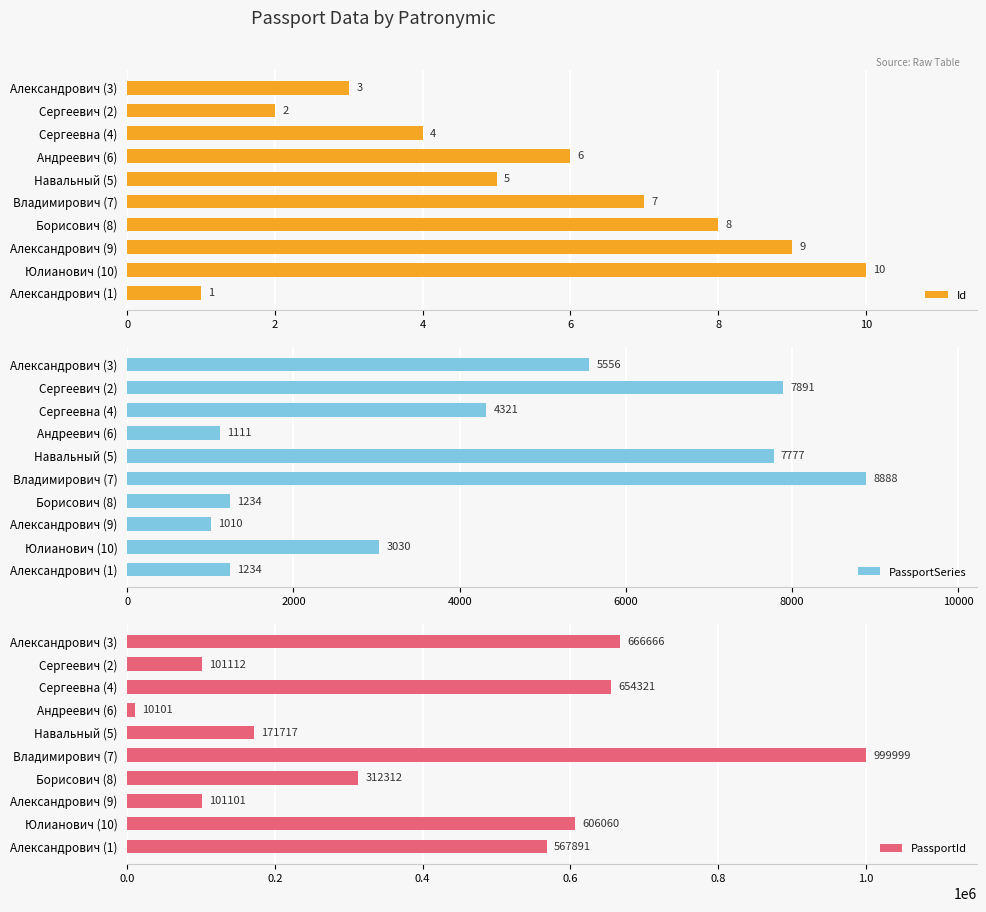

What is the sum of all Id values?

55